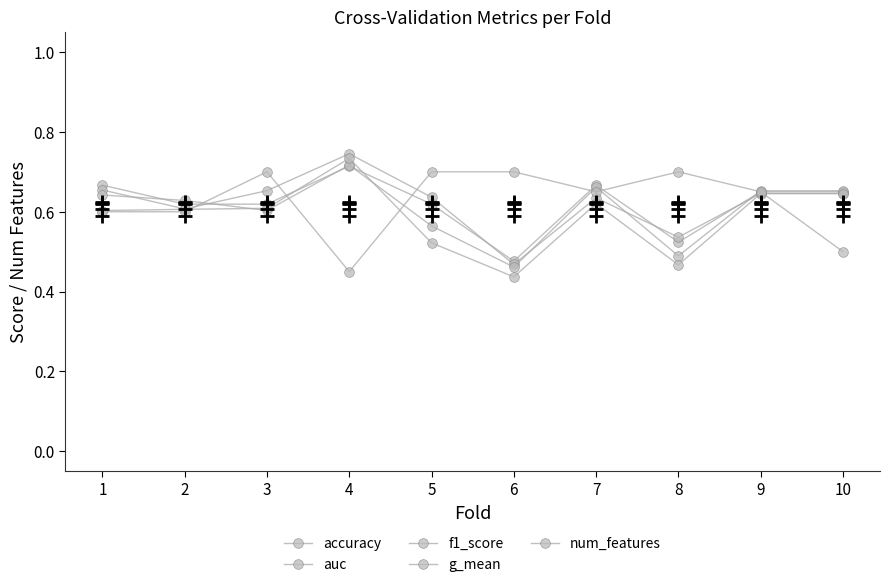

Read the auc value at 6.

0.5